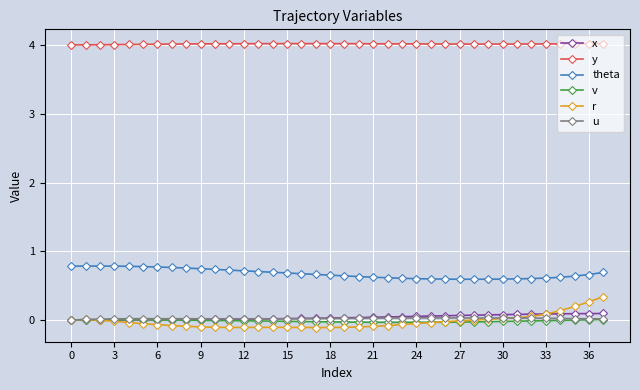

What is the maximum value shown in the chart?

4.0